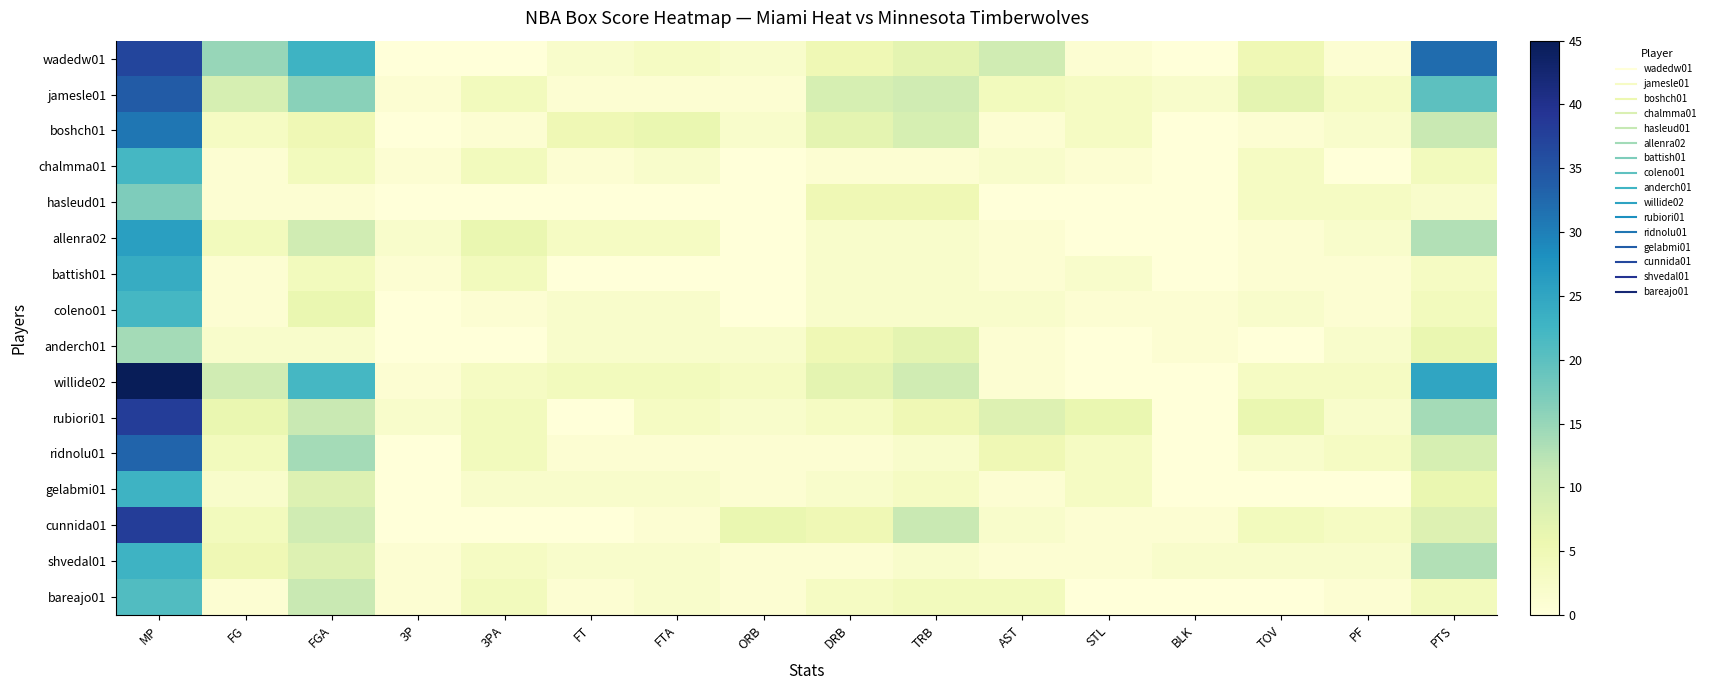

What is the difference between the highest and lowest values at PTS?

30